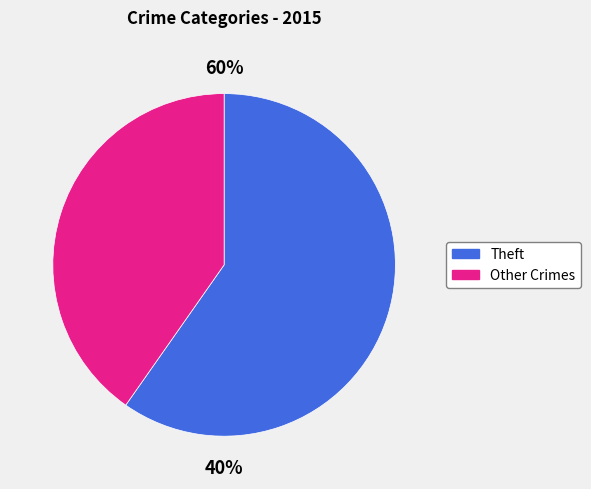

True or false: Aggravated Battery accounts for 1% of the total.

False